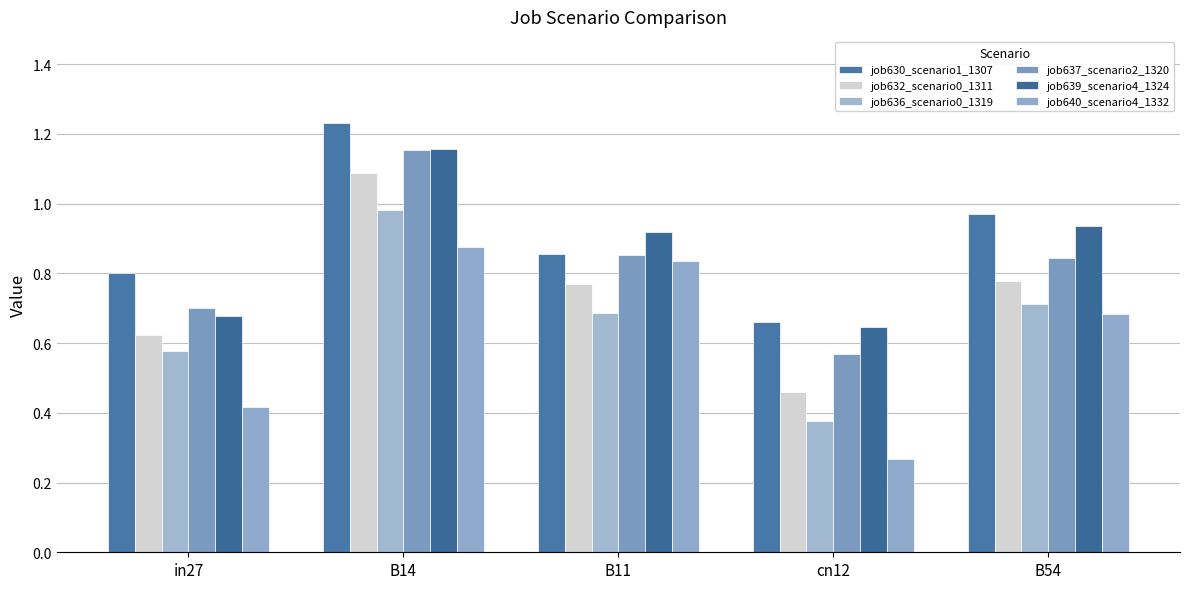

What is the difference between the maximum and minimum values in the job640_scenario4_1332 series?

0.6